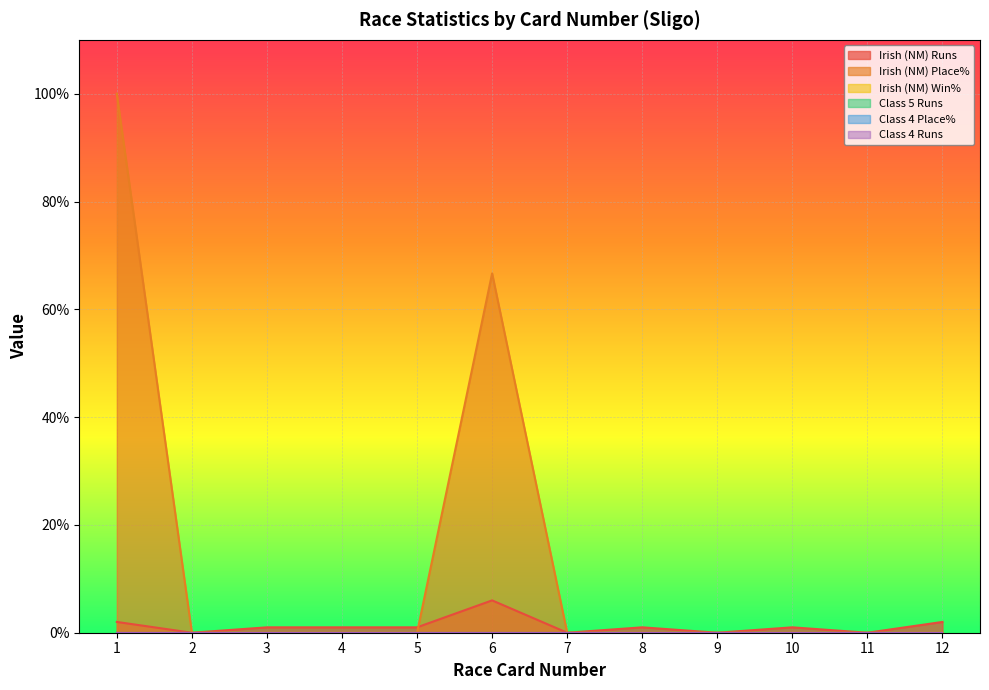

How many interior local peaks does the Irish (NM) Place% series have?

1